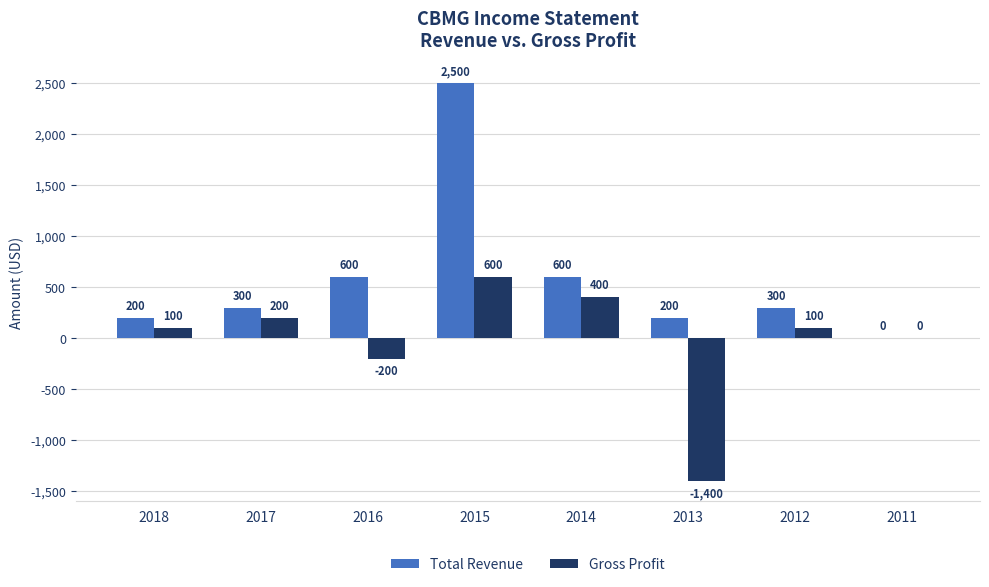

Reading left to right, extract all data points from this chart.

Total Revenue: 2018=200	2017=300	2016=600	2015=2500	2014=600	2013=200	2012=300	2011=0
Gross Profit: 2018=100	2017=200	2016=-200	2015=600	2014=400	2013=-1400	2012=100	2011=0